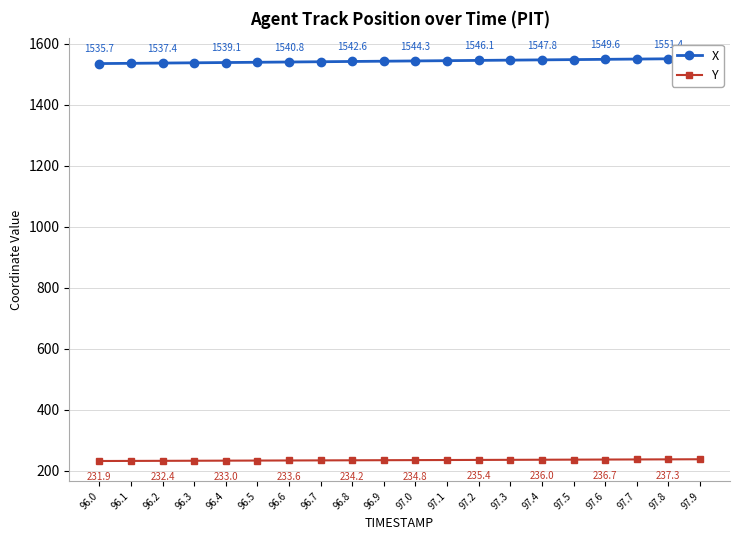

Is it true that X equals 1017.4 at 96.4?

False